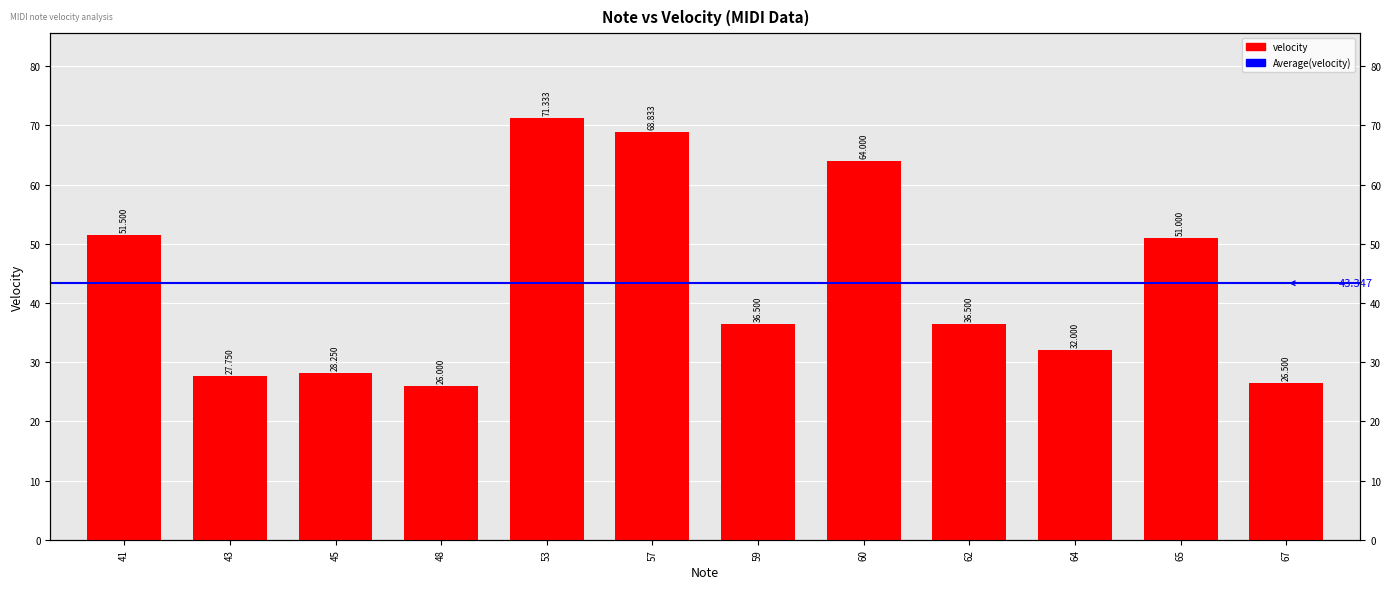

True or false: the data shows 100.4 at 57.

False